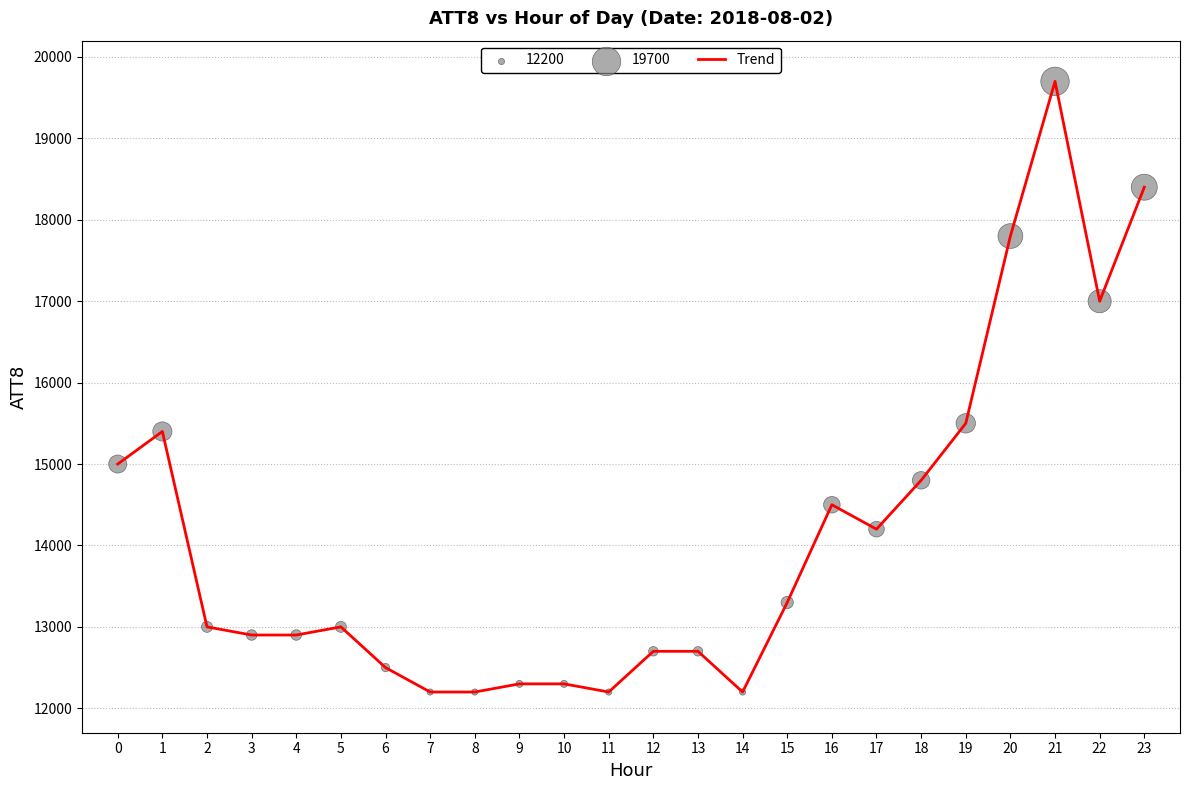

What is the minimum value shown in the chart?

12200